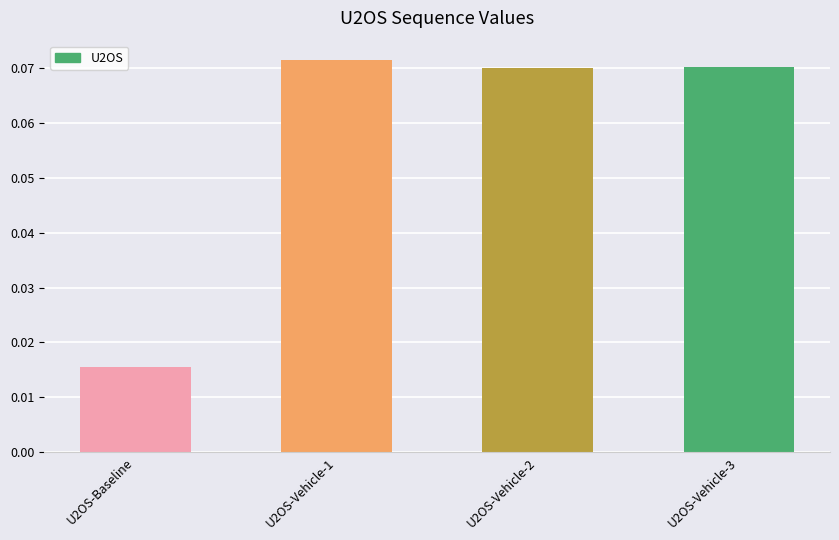

Which category has the lowest value across all series?

U2OS-Baseline